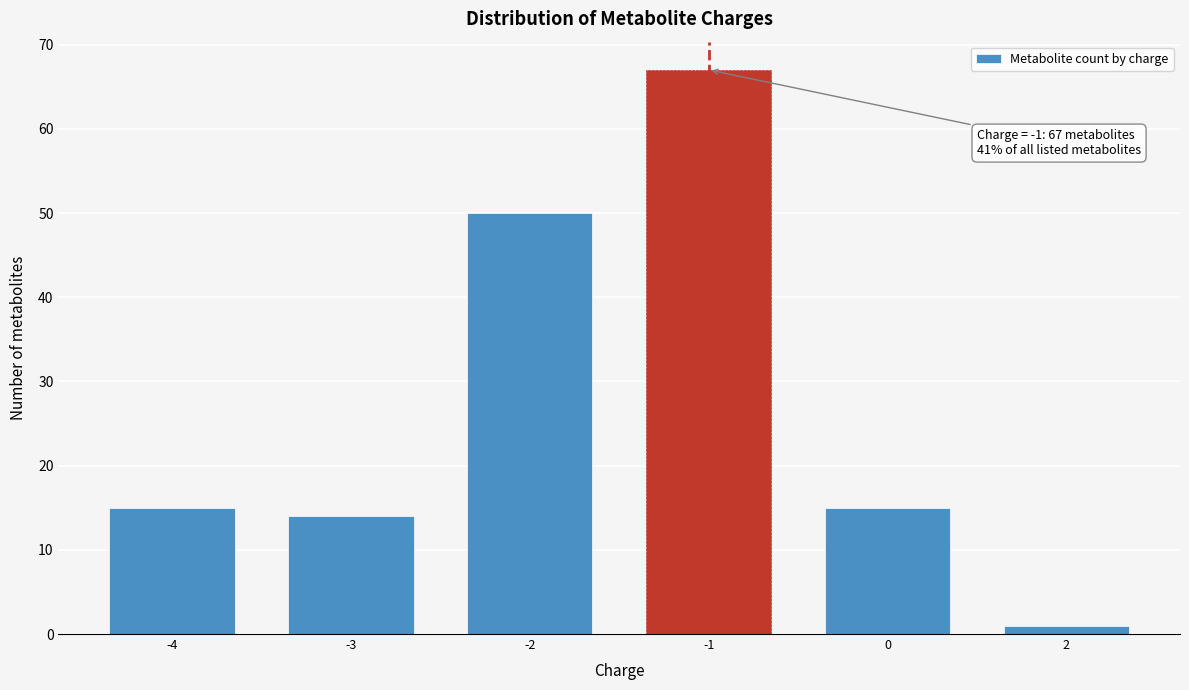

Reading left to right, what are all the values shown in this chart?

-4=15	-3=14	-2=50	-1=67	0=15	2=1